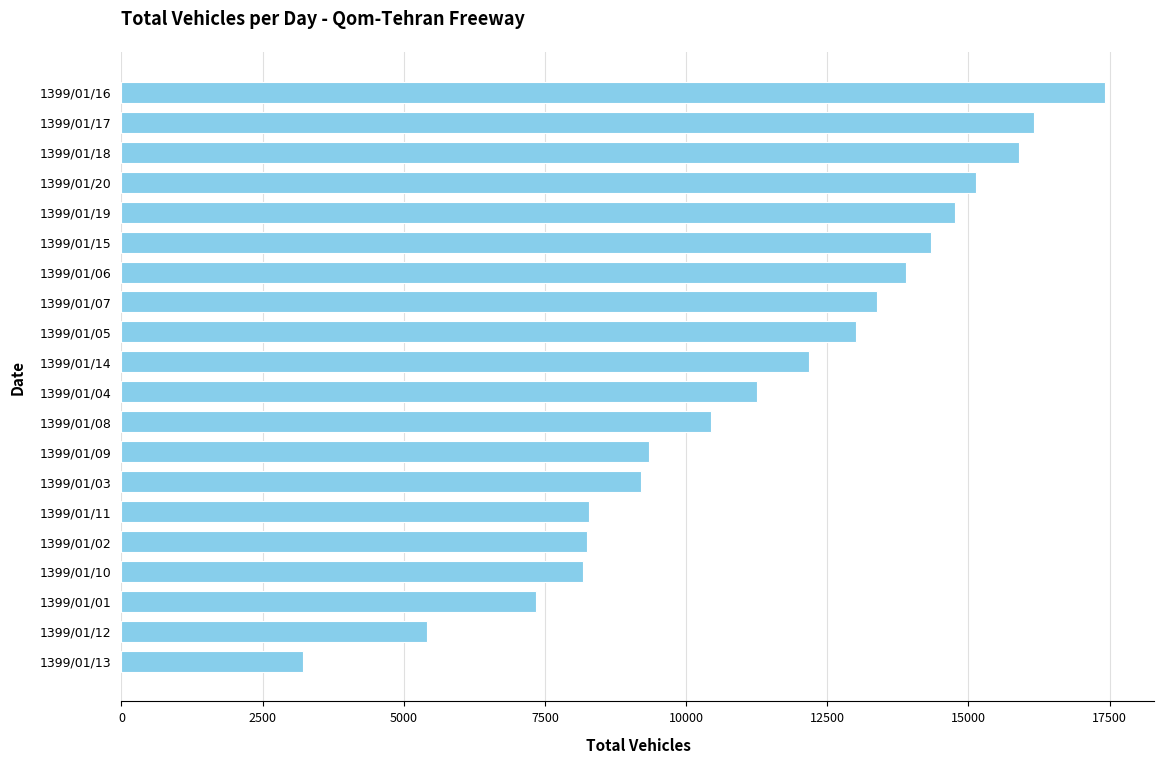

What is the ratio of the value at 1399/01/11 to the value at 1399/01/05?

0.6